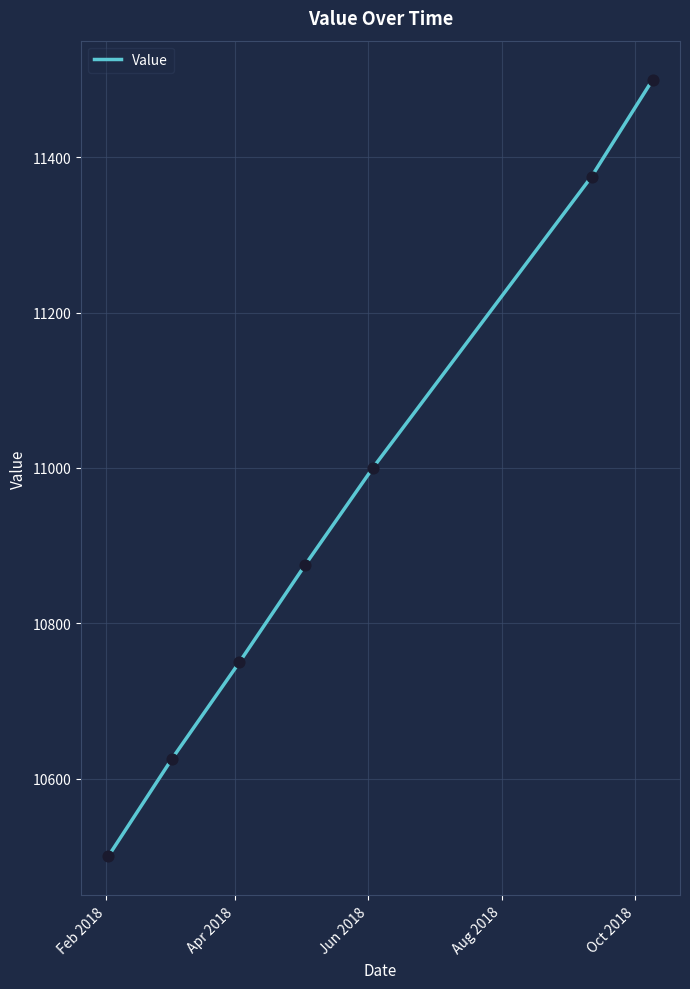

What is the average value?

10946